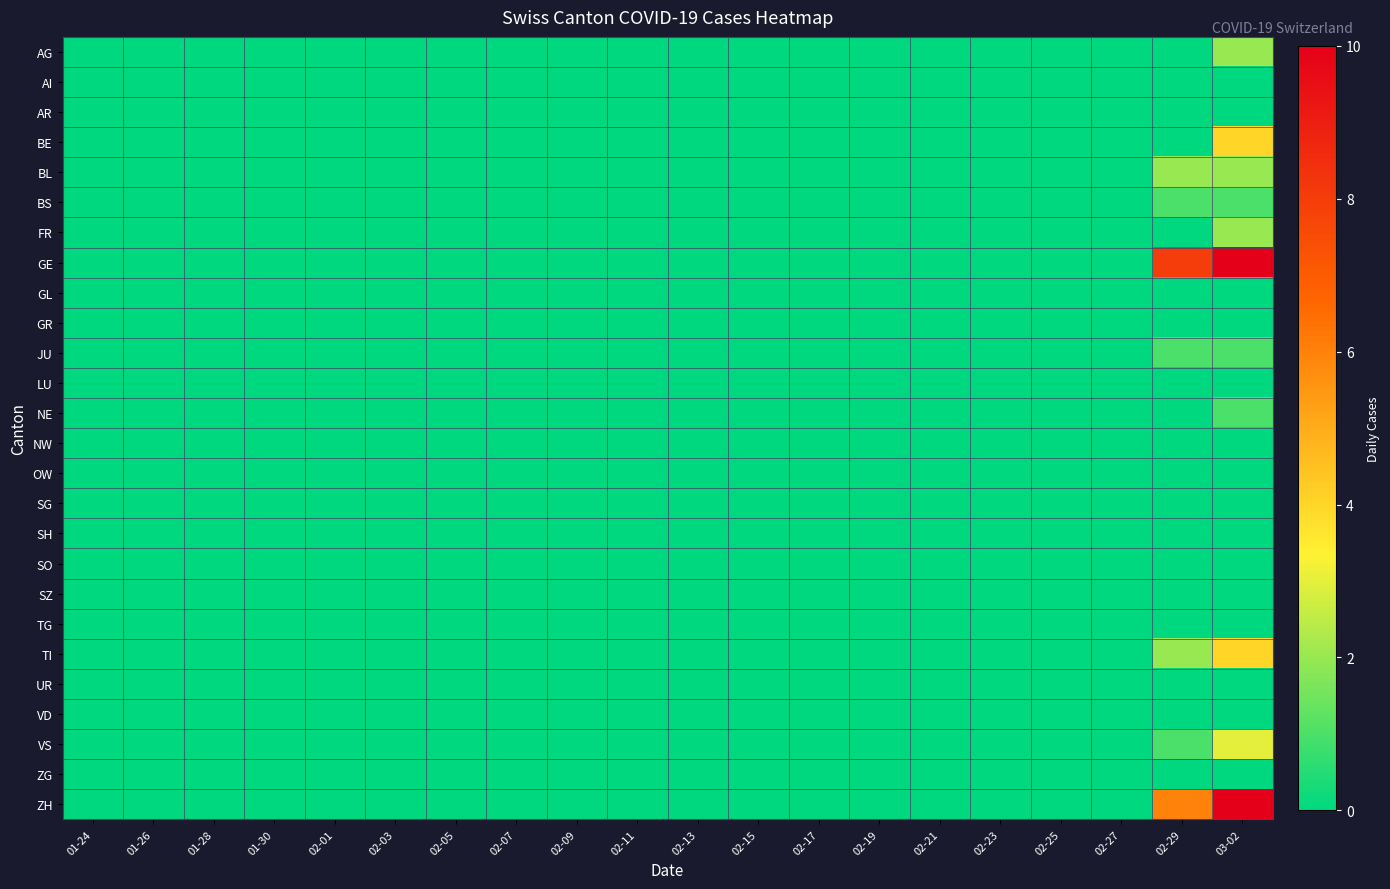

Reading left to right, list all the values displayed in this chart.

AG: 01-24=0	01-26=0	01-28=0	01-30=0	02-01=0	02-03=0	02-05=0	02-07=0	02-09=0	02-11=0	02-13=0	02-15=0	02-17=0	02-19=0	02-21=0	02-23=0	02-25=0	02-27=0	02-29=0	03-02=2
AI: 01-24=0	01-26=0	01-28=0	01-30=0	02-01=0	02-03=0	02-05=0	02-07=0	02-09=0	02-11=0	02-13=0	02-15=0	02-17=0	02-19=0	02-21=0	02-23=0	02-25=0	02-27=0	02-29=0	03-02=0
AR: 01-24=0	01-26=0	01-28=0	01-30=0	02-01=0	02-03=0	02-05=0	02-07=0	02-09=0	02-11=0	02-13=0	02-15=0	02-17=0	02-19=0	02-21=0	02-23=0	02-25=0	02-27=0	02-29=0	03-02=0
BE: 01-24=0	01-26=0	01-28=0	01-30=0	02-01=0	02-03=0	02-05=0	02-07=0	02-09=0	02-11=0	02-13=0	02-15=0	02-17=0	02-19=0	02-21=0	02-23=0	02-25=0	02-27=0	02-29=0	03-02=4
BL: 01-24=0	01-26=0	01-28=0	01-30=0	02-01=0	02-03=0	02-05=0	02-07=0	02-09=0	02-11=0	02-13=0	02-15=0	02-17=0	02-19=0	02-21=0	02-23=0	02-25=0	02-27=0	02-29=2	03-02=2
BS: 01-24=0	01-26=0	01-28=0	01-30=0	02-01=0	02-03=0	02-05=0	02-07=0	02-09=0	02-11=0	02-13=0	02-15=0	02-17=0	02-19=0	02-21=0	02-23=0	02-25=0	02-27=0	02-29=1	03-02=1
FR: 01-24=0	01-26=0	01-28=0	01-30=0	02-01=0	02-03=0	02-05=0	02-07=0	02-09=0	02-11=0	02-13=0	02-15=0	02-17=0	02-19=0	02-21=0	02-23=0	02-25=0	02-27=0	02-29=0	03-02=2
GE: 01-24=0	01-26=0	01-28=0	01-30=0	02-01=0	02-03=0	02-05=0	02-07=0	02-09=0	02-11=0	02-13=0	02-15=0	02-17=0	02-19=0	02-21=0	02-23=0	02-25=0	02-27=0	02-29=8	03-02=10
GL: 01-24=0	01-26=0	01-28=0	01-30=0	02-01=0	02-03=0	02-05=0	02-07=0	02-09=0	02-11=0	02-13=0	02-15=0	02-17=0	02-19=0	02-21=0	02-23=0	02-25=0	02-27=0	02-29=0	03-02=0
GR: 01-24=0	01-26=0	01-28=0	01-30=0	02-01=0	02-03=0	02-05=0	02-07=0	02-09=0	02-11=0	02-13=0	02-15=0	02-17=0	02-19=0	02-21=0	02-23=0	02-25=0	02-27=0	02-29=0	03-02=0
JU: 01-24=0	01-26=0	01-28=0	01-30=0	02-01=0	02-03=0	02-05=0	02-07=0	02-09=0	02-11=0	02-13=0	02-15=0	02-17=0	02-19=0	02-21=0	02-23=0	02-25=0	02-27=0	02-29=1	03-02=1
LU: 01-24=0	01-26=0	01-28=0	01-30=0	02-01=0	02-03=0	02-05=0	02-07=0	02-09=0	02-11=0	02-13=0	02-15=0	02-17=0	02-19=0	02-21=0	02-23=0	02-25=0	02-27=0	02-29=0	03-02=0
NE: 01-24=0	01-26=0	01-28=0	01-30=0	02-01=0	02-03=0	02-05=0	02-07=0	02-09=0	02-11=0	02-13=0	02-15=0	02-17=0	02-19=0	02-21=0	02-23=0	02-25=0	02-27=0	02-29=0	03-02=1
NW: 01-24=0	01-26=0	01-28=0	01-30=0	02-01=0	02-03=0	02-05=0	02-07=0	02-09=0	02-11=0	02-13=0	02-15=0	02-17=0	02-19=0	02-21=0	02-23=0	02-25=0	02-27=0	02-29=0	03-02=0
OW: 01-24=0	01-26=0	01-28=0	01-30=0	02-01=0	02-03=0	02-05=0	02-07=0	02-09=0	02-11=0	02-13=0	02-15=0	02-17=0	02-19=0	02-21=0	02-23=0	02-25=0	02-27=0	02-29=0	03-02=0
SG: 01-24=0	01-26=0	01-28=0	01-30=0	02-01=0	02-03=0	02-05=0	02-07=0	02-09=0	02-11=0	02-13=0	02-15=0	02-17=0	02-19=0	02-21=0	02-23=0	02-25=0	02-27=0	02-29=0	03-02=0
SH: 01-24=0	01-26=0	01-28=0	01-30=0	02-01=0	02-03=0	02-05=0	02-07=0	02-09=0	02-11=0	02-13=0	02-15=0	02-17=0	02-19=0	02-21=0	02-23=0	02-25=0	02-27=0	02-29=0	03-02=0
SO: 01-24=0	01-26=0	01-28=0	01-30=0	02-01=0	02-03=0	02-05=0	02-07=0	02-09=0	02-11=0	02-13=0	02-15=0	02-17=0	02-19=0	02-21=0	02-23=0	02-25=0	02-27=0	02-29=0	03-02=0
SZ: 01-24=0	01-26=0	01-28=0	01-30=0	02-01=0	02-03=0	02-05=0	02-07=0	02-09=0	02-11=0	02-13=0	02-15=0	02-17=0	02-19=0	02-21=0	02-23=0	02-25=0	02-27=0	02-29=0	03-02=0
TG: 01-24=0	01-26=0	01-28=0	01-30=0	02-01=0	02-03=0	02-05=0	02-07=0	02-09=0	02-11=0	02-13=0	02-15=0	02-17=0	02-19=0	02-21=0	02-23=0	02-25=0	02-27=0	02-29=0	03-02=0
TI: 01-24=0	01-26=0	01-28=0	01-30=0	02-01=0	02-03=0	02-05=0	02-07=0	02-09=0	02-11=0	02-13=0	02-15=0	02-17=0	02-19=0	02-21=0	02-23=0	02-25=0	02-27=0	02-29=2	03-02=4
UR: 01-24=0	01-26=0	01-28=0	01-30=0	02-01=0	02-03=0	02-05=0	02-07=0	02-09=0	02-11=0	02-13=0	02-15=0	02-17=0	02-19=0	02-21=0	02-23=0	02-25=0	02-27=0	02-29=0	03-02=0
VD: 01-24=0	01-26=0	01-28=0	01-30=0	02-01=0	02-03=0	02-05=0	02-07=0	02-09=0	02-11=0	02-13=0	02-15=0	02-17=0	02-19=0	02-21=0	02-23=0	02-25=0	02-27=0	02-29=0	03-02=0
VS: 01-24=0	01-26=0	01-28=0	01-30=0	02-01=0	02-03=0	02-05=0	02-07=0	02-09=0	02-11=0	02-13=0	02-15=0	02-17=0	02-19=0	02-21=0	02-23=0	02-25=0	02-27=0	02-29=1	03-02=3
ZG: 01-24=0	01-26=0	01-28=0	01-30=0	02-01=0	02-03=0	02-05=0	02-07=0	02-09=0	02-11=0	02-13=0	02-15=0	02-17=0	02-19=0	02-21=0	02-23=0	02-25=0	02-27=0	02-29=0	03-02=0
ZH: 01-24=0	01-26=0	01-28=0	01-30=0	02-01=0	02-03=0	02-05=0	02-07=0	02-09=0	02-11=0	02-13=0	02-15=0	02-17=0	02-19=0	02-21=0	02-23=0	02-25=0	02-27=0	02-29=6	03-02=10